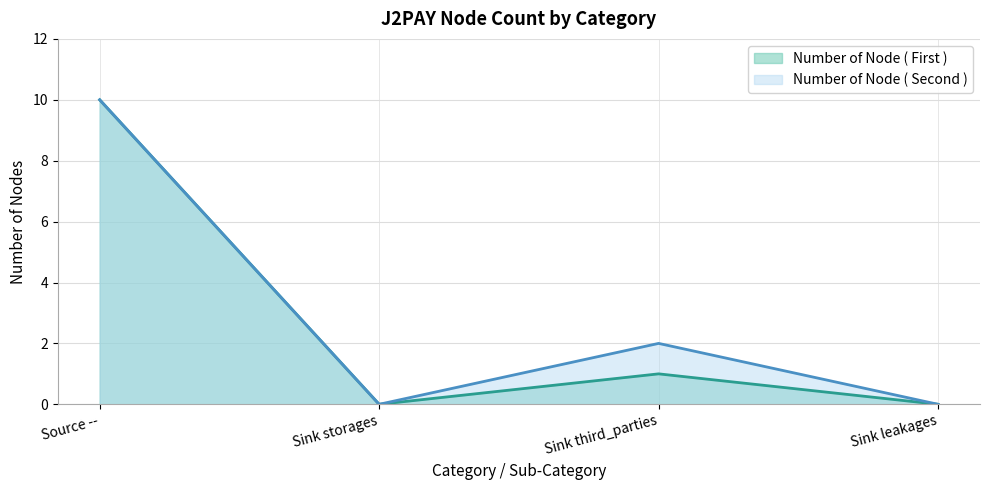

What is the spread (max minus min) of values at Sink third_parties?

1